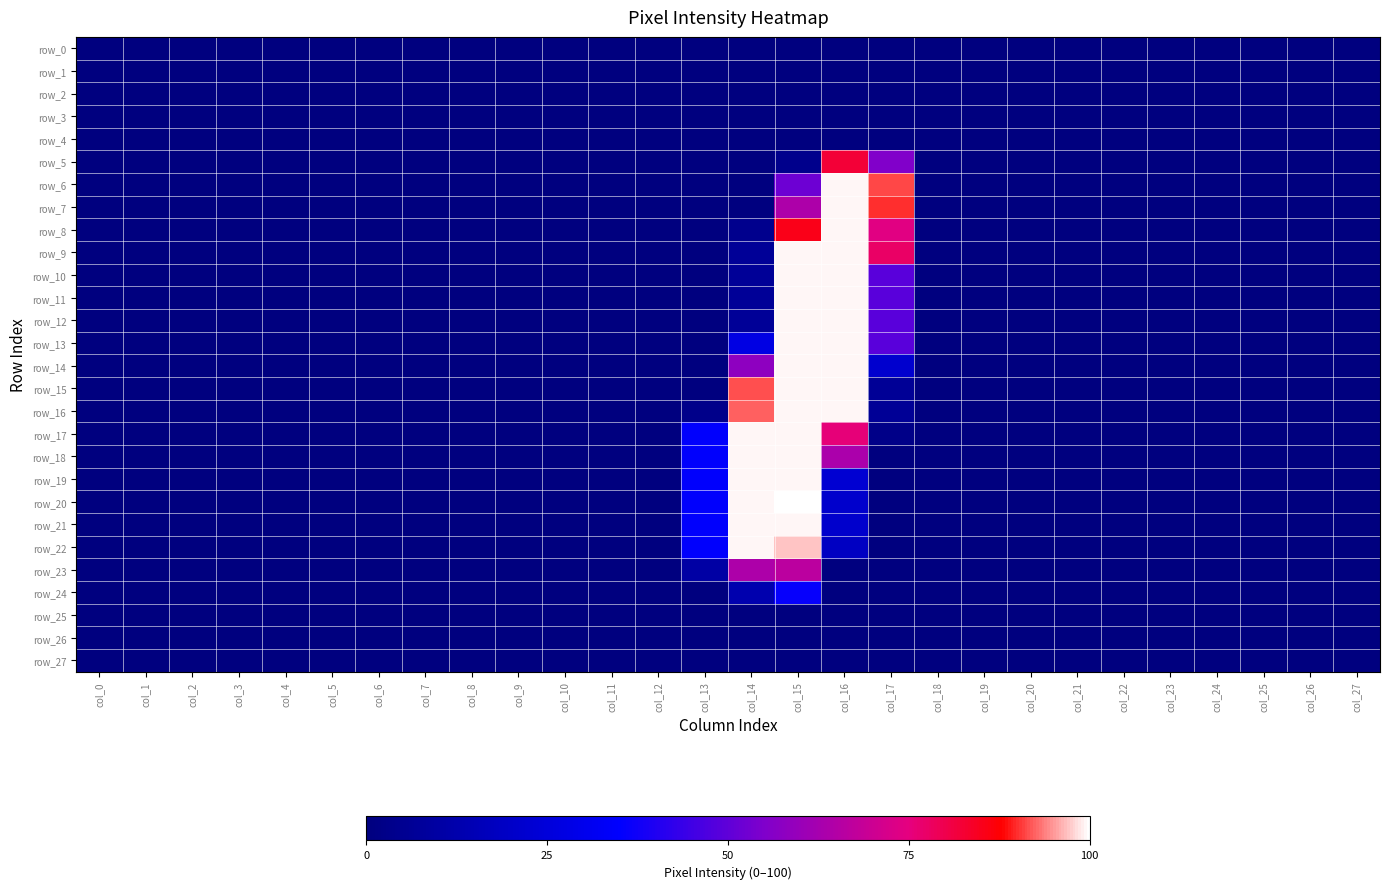

What is the average value of the row_7 series?

9.1